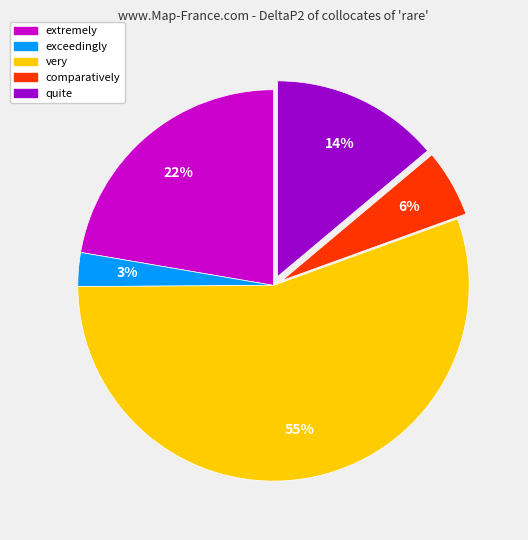

To the nearest percent, what is the difference between the comparatively and exceedingly slice percentages?

3%